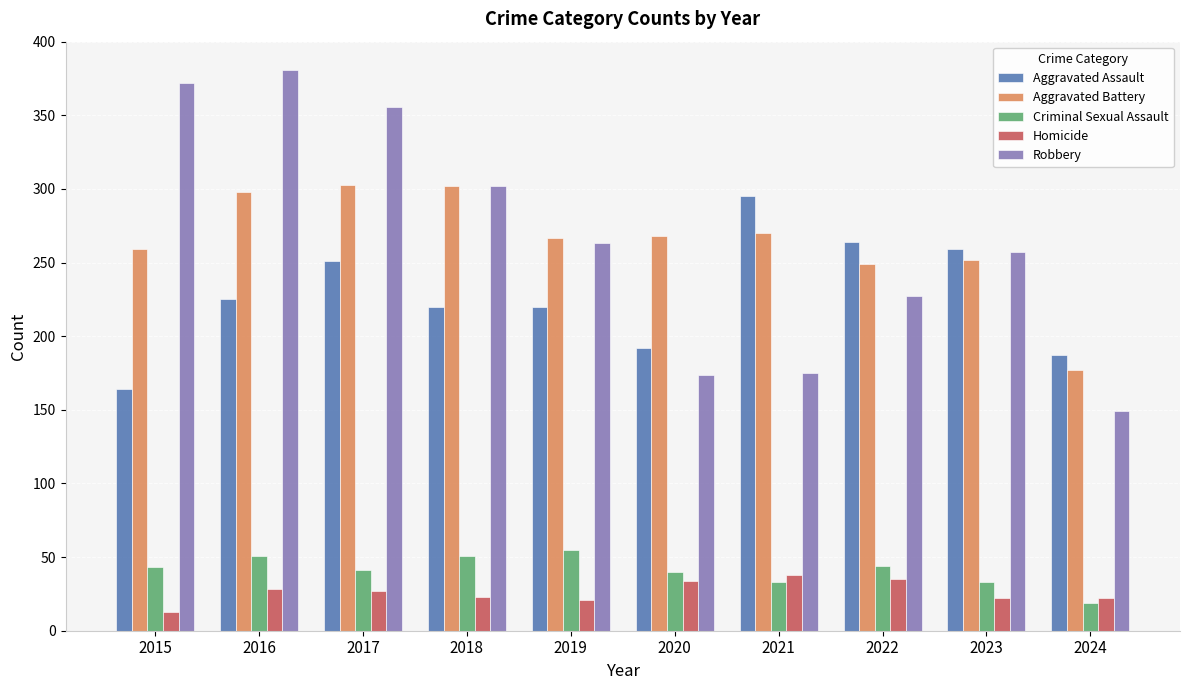

What value does the Aggravated Assault series have at 2021, to the nearest 5?

295